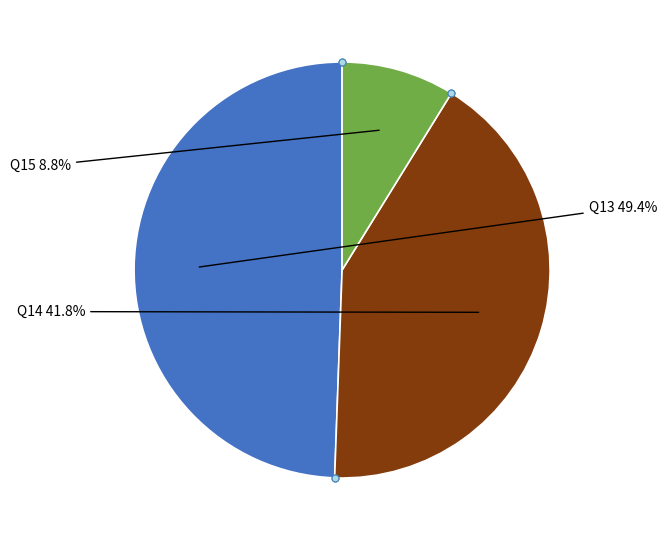

Is there any slice that represents more than half of the pie?

No